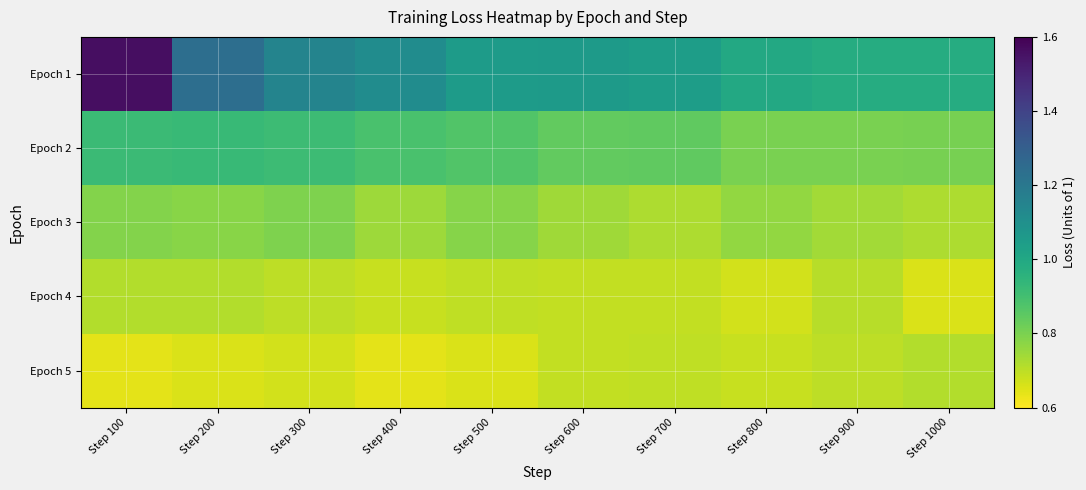

Reading right to left, what are all the values shown in this chart?

Epoch 1: Step 1000=1.0	Step 900=1.0	Step 800=1.0	Step 700=1.0	Step 600=1.1	Step 500=1.0	Step 400=1.1	Step 300=1.1	Step 200=1.2	Step 100=1.6
Epoch 2: Step 1000=0.8	Step 900=0.8	Step 800=0.8	Step 700=0.8	Step 600=0.8	Step 500=0.9	Step 400=0.9	Step 300=0.9	Step 200=0.9	Step 100=0.9
Epoch 3: Step 1000=0.7	Step 900=0.7	Step 800=0.8	Step 700=0.7	Step 600=0.7	Step 500=0.8	Step 400=0.7	Step 300=0.8	Step 200=0.8	Step 100=0.8
Epoch 4: Step 1000=0.7	Step 900=0.7	Step 800=0.7	Step 700=0.7	Step 600=0.7	Step 500=0.7	Step 400=0.7	Step 300=0.7	Step 200=0.7	Step 100=0.7
Epoch 5: Step 1000=0.7	Step 900=0.7	Step 800=0.7	Step 700=0.7	Step 600=0.7	Step 500=0.7	Step 400=0.6	Step 300=0.7	Step 200=0.7	Step 100=0.6